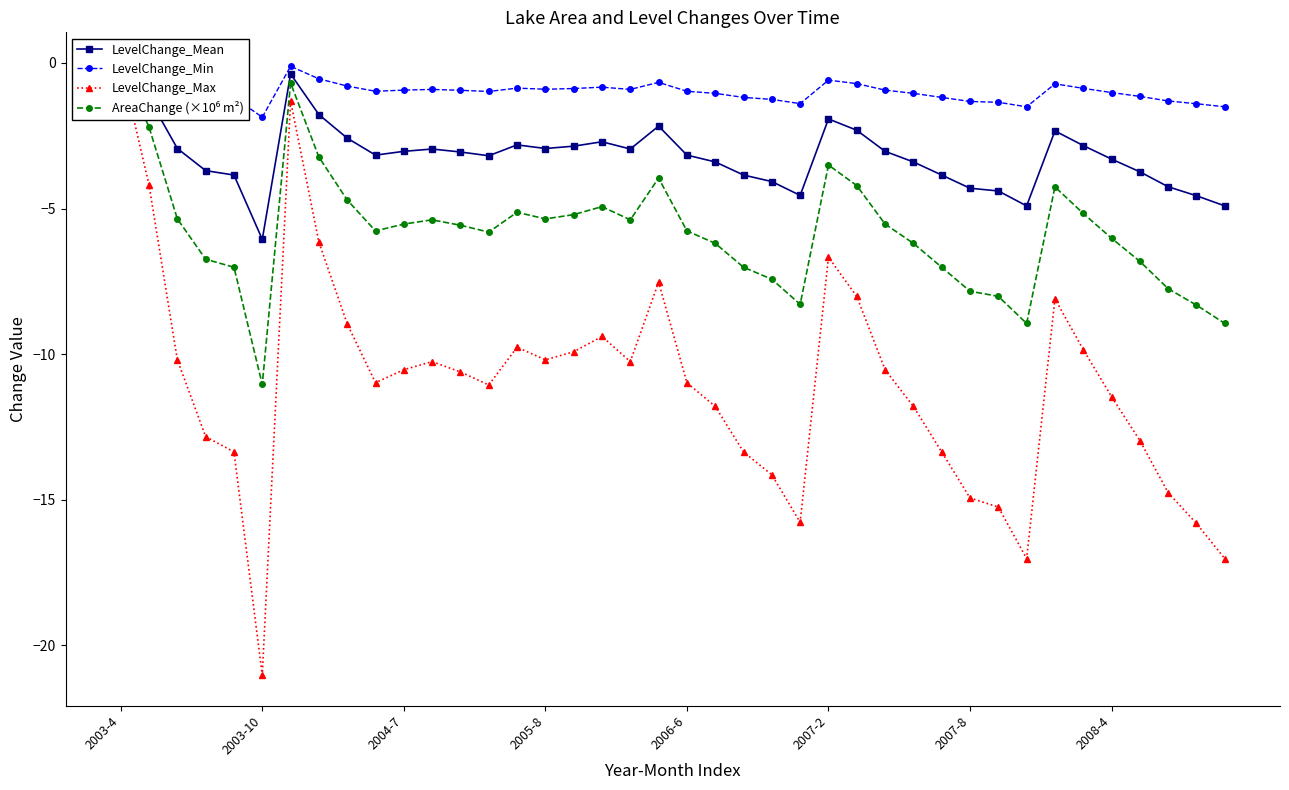

What is the difference between the highest and lowest values at 18?

9.3